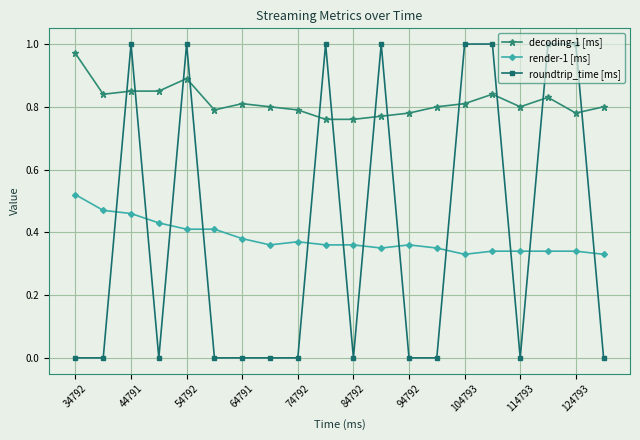

True or false: roundtrip_time [ms] has more than 0 points higher than both neighbors.

True